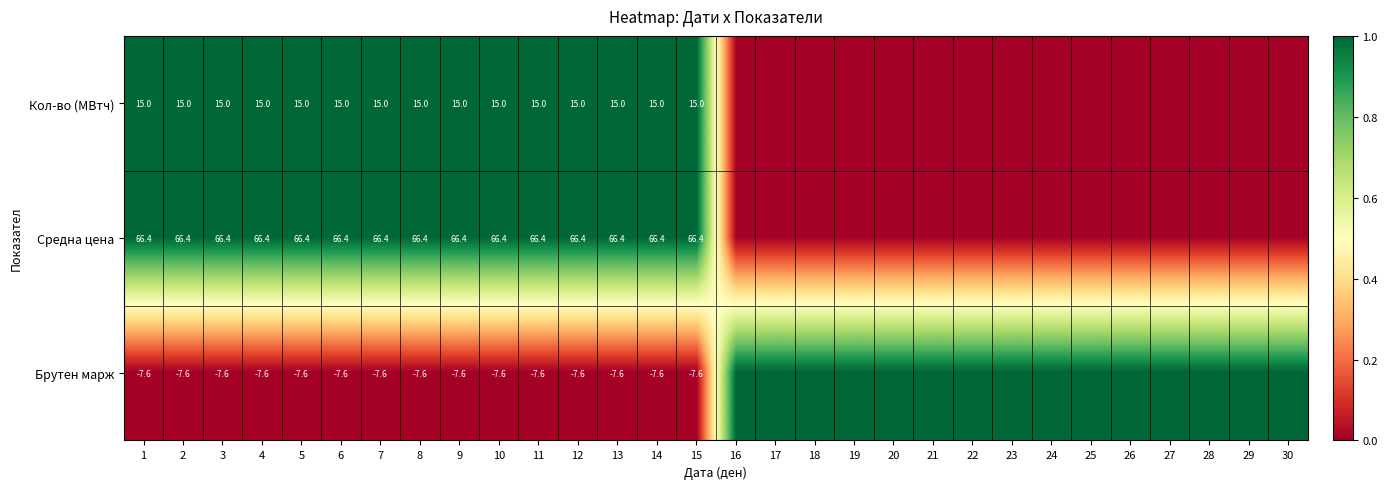

The value of Брутен марж at 3 is -7.6. True or false?

True